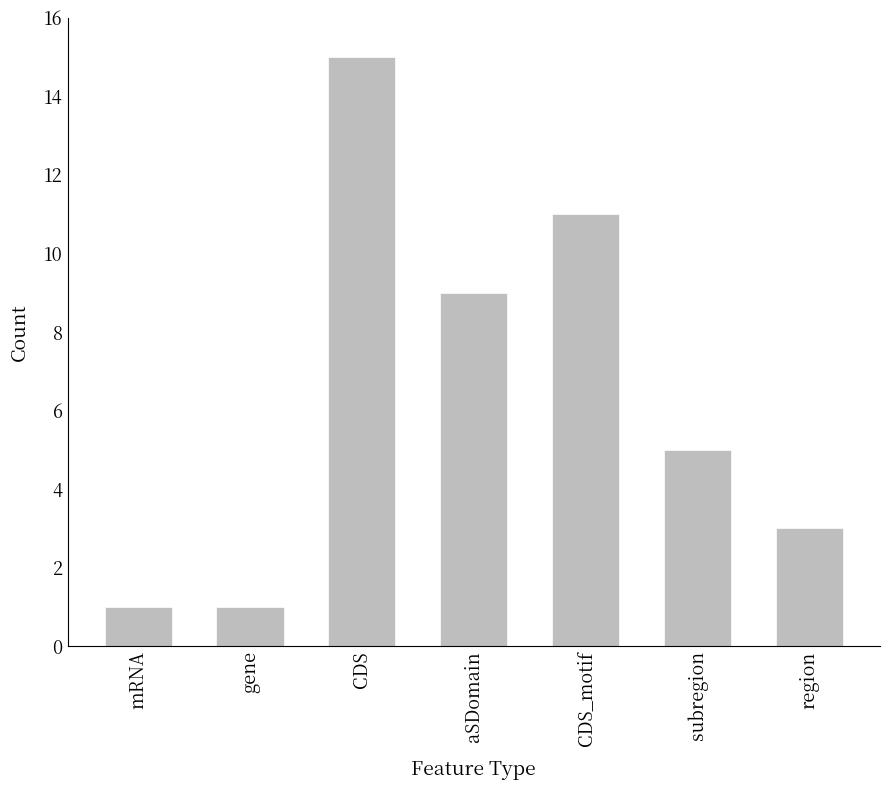

What is the sum of the values at region and mRNA?

4